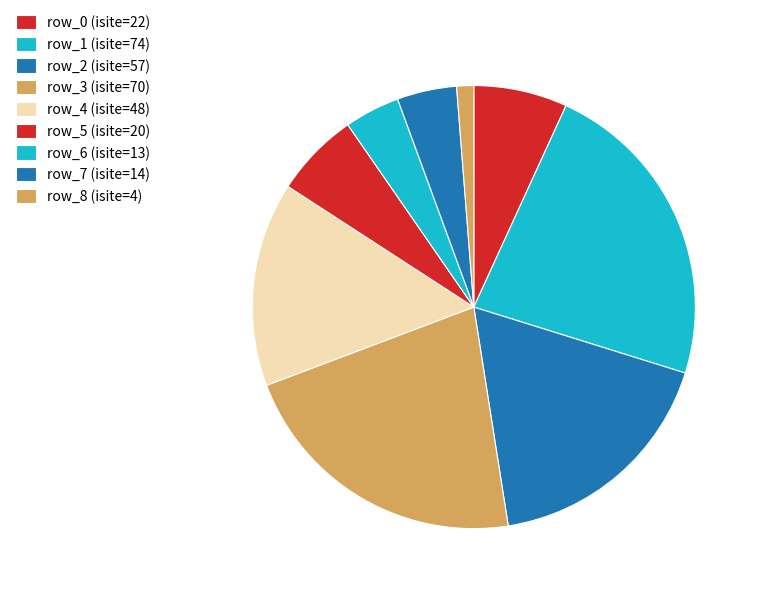

Which category has the smallest portion of the pie?

row_8